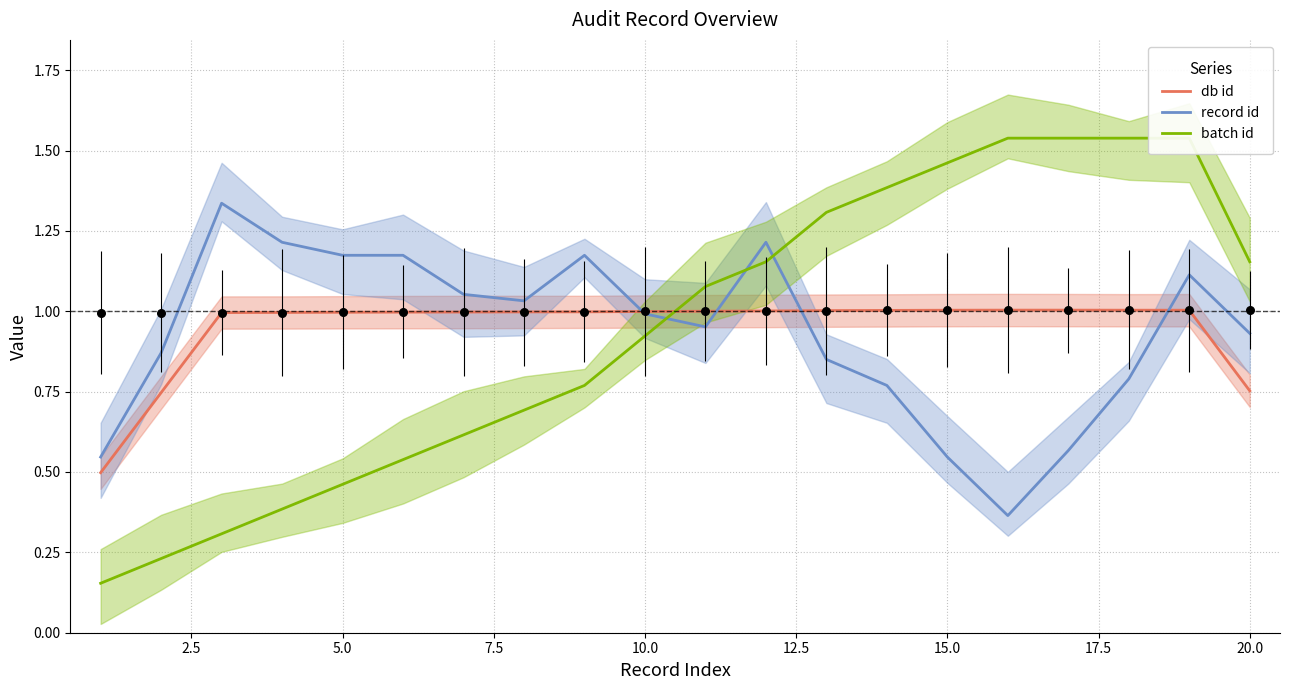

Which series has the largest Y range (max minus min)?

batch id